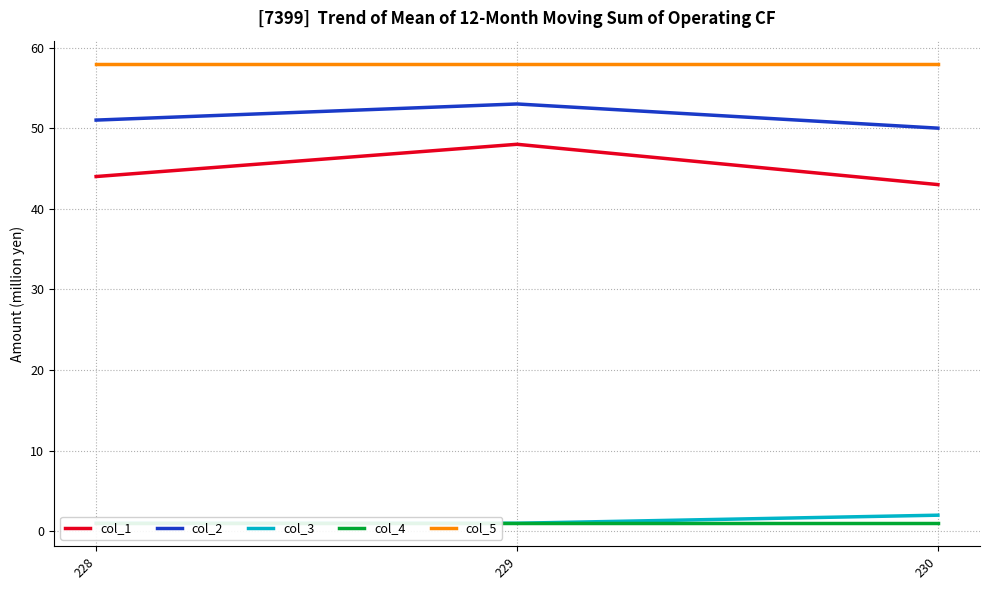

What is the smallest value displayed?

1